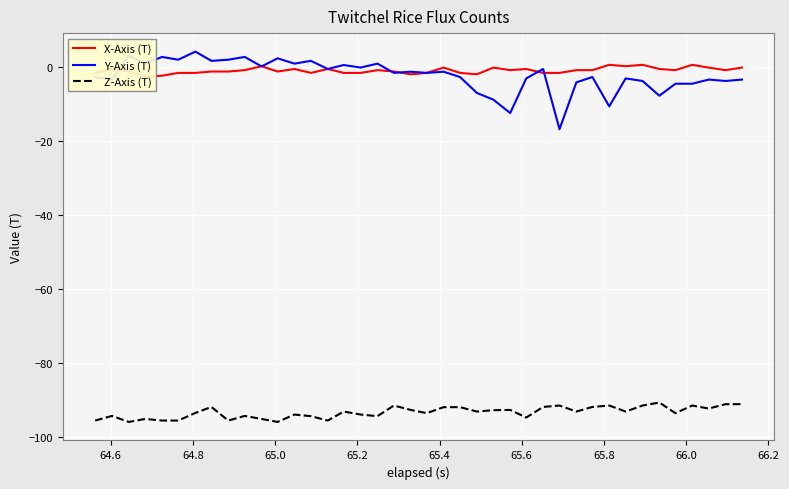

How many times do Y-Axis (T) and X-Axis (T) cross each other?

8